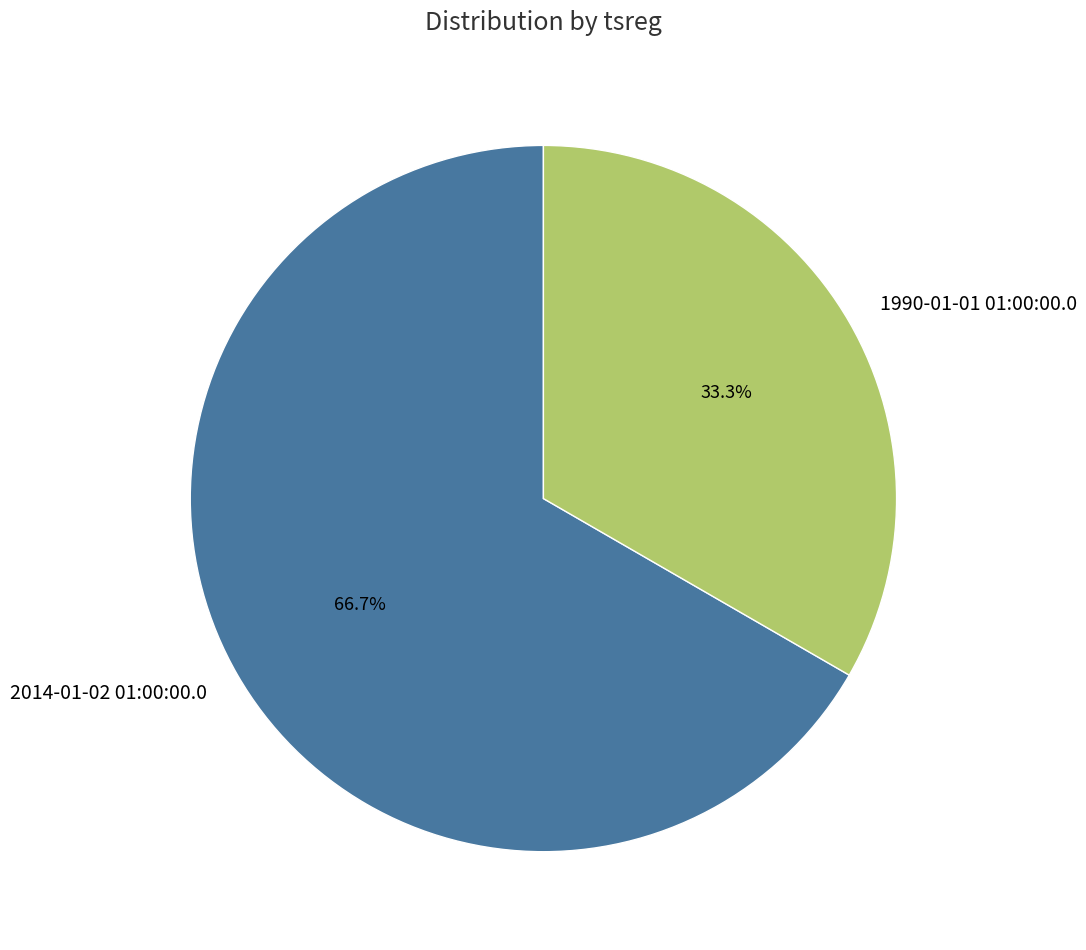

To the nearest percent, what is the difference between the 1990-01-01 01:00:00.0 and 2014-01-02 01:00:00.0 slice percentages?

33%